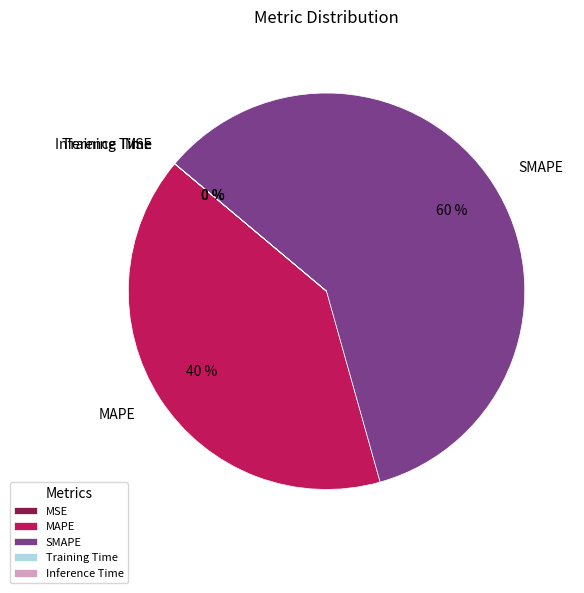

To the nearest percent, what percentage of the pie is MAPE?

40%